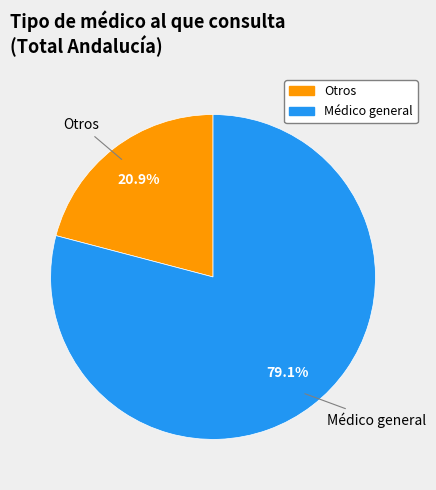

Which has a higher value, Médico general or Otros?

Médico general